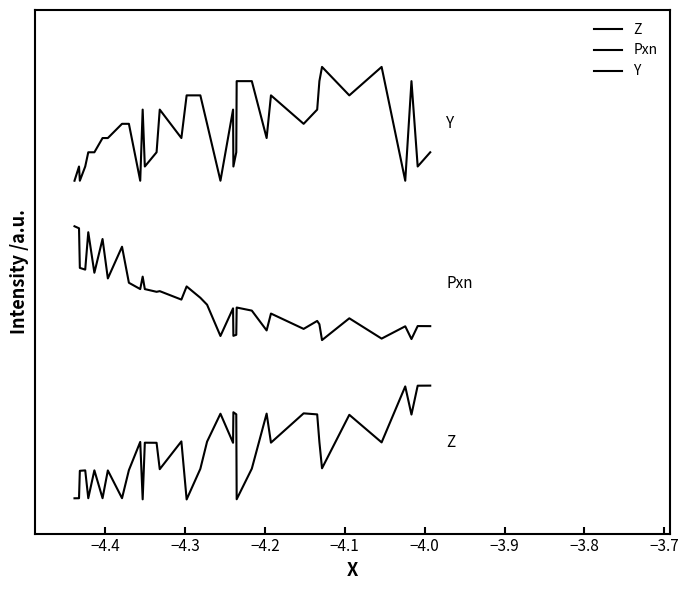

Rank the series by their average value, from lowest to highest.

Z, Pxn, Y